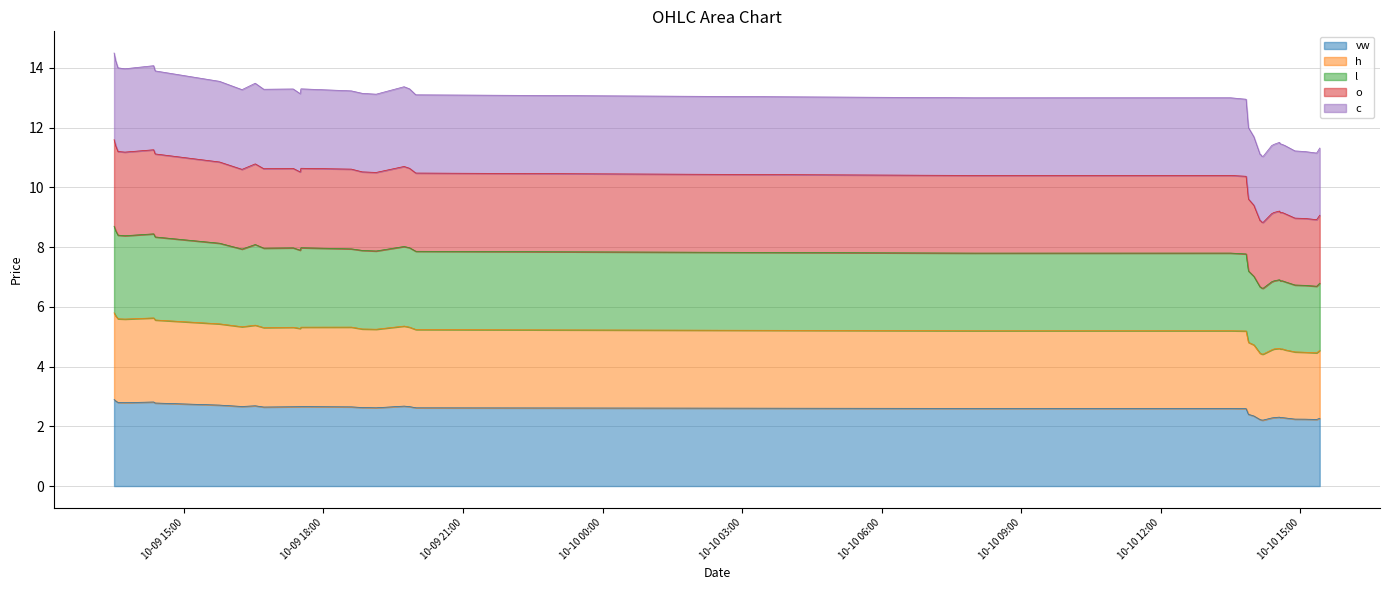

True or false: l and c intersect in this chart.

False